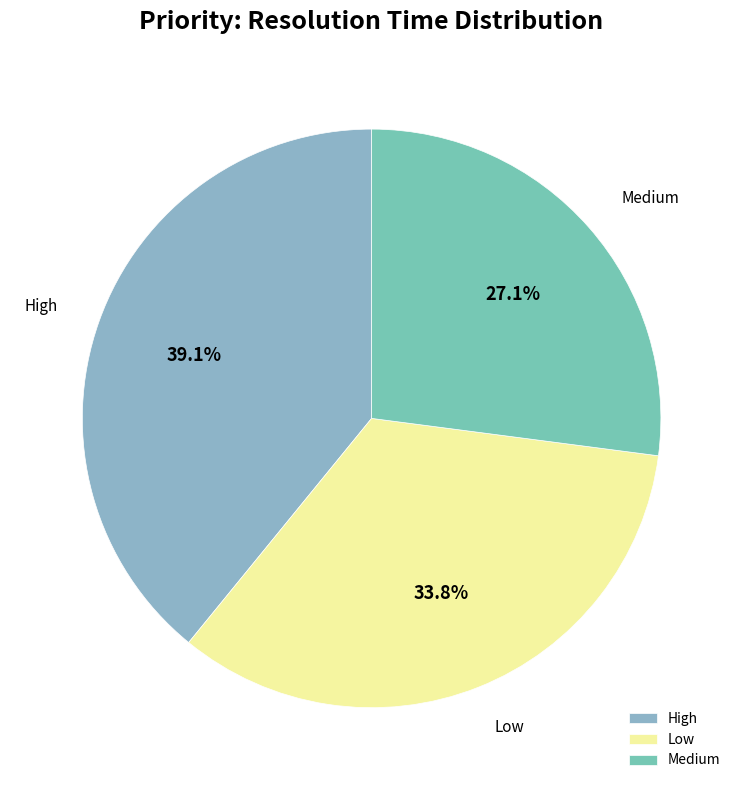

To the nearest percent, what percentage of the pie is Low?

34%